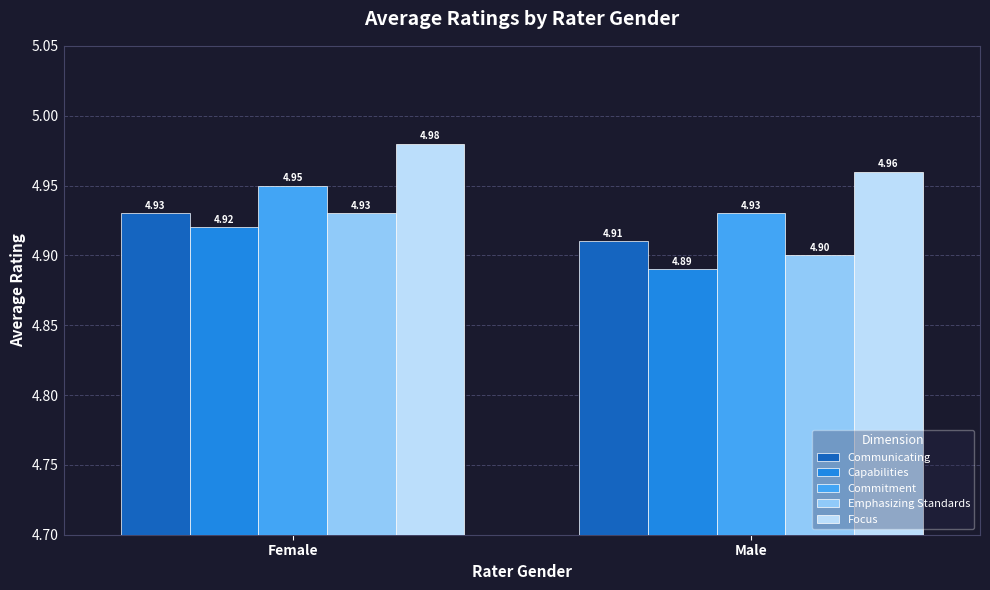

The Capabilities series shows 4.9 at Female. True or false?

True